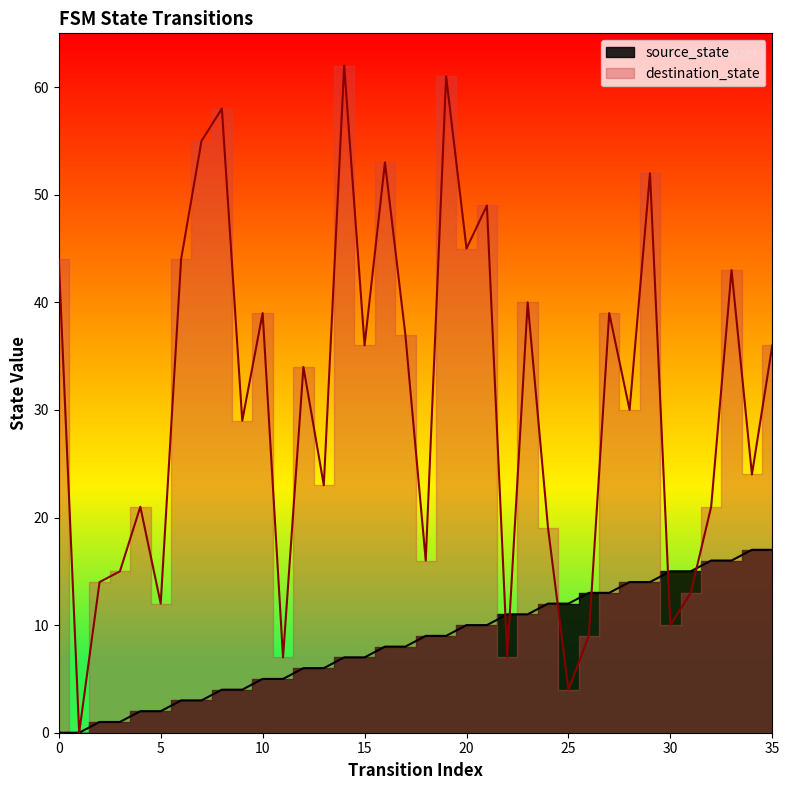

Between which two adjacent categories do source_state and destination_state first intersect?

21 and 22